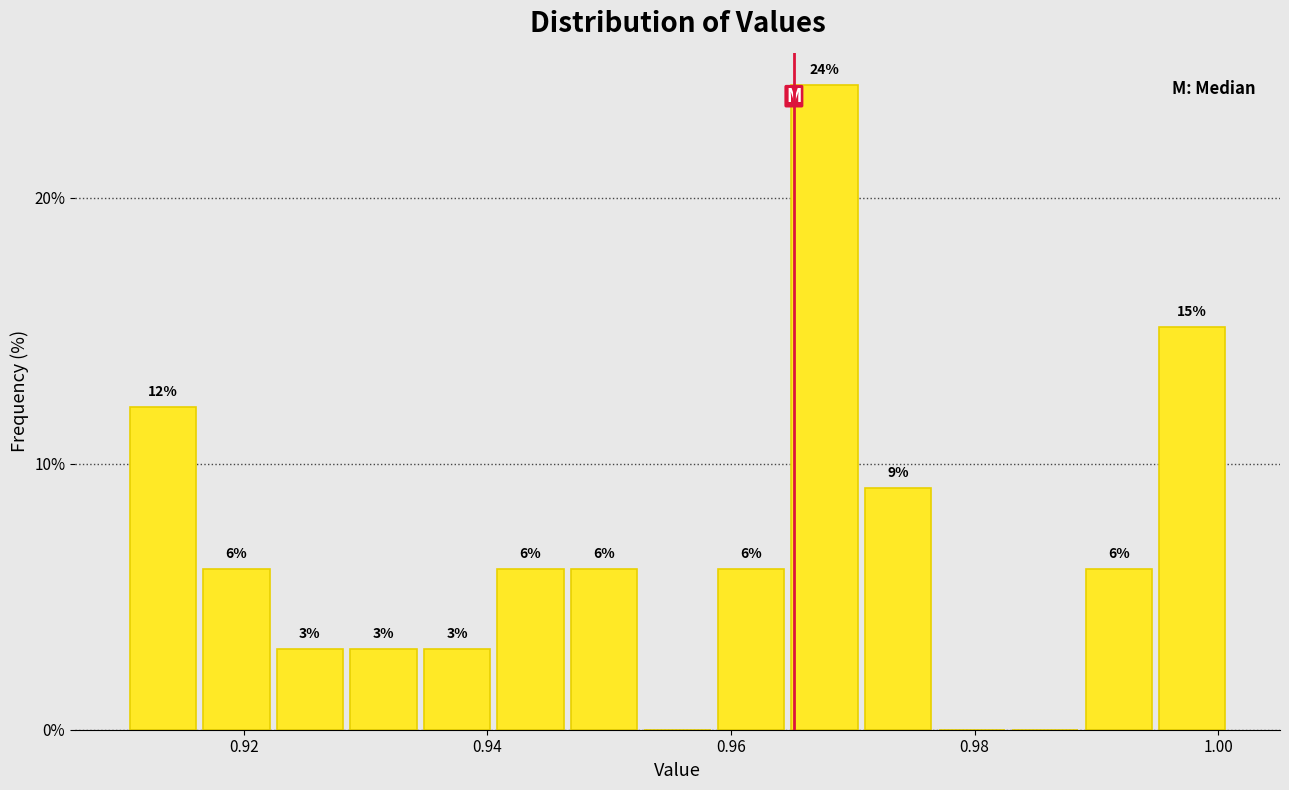

Read against the x-axis, roughly where is the centre of the tallest bar?

0.968